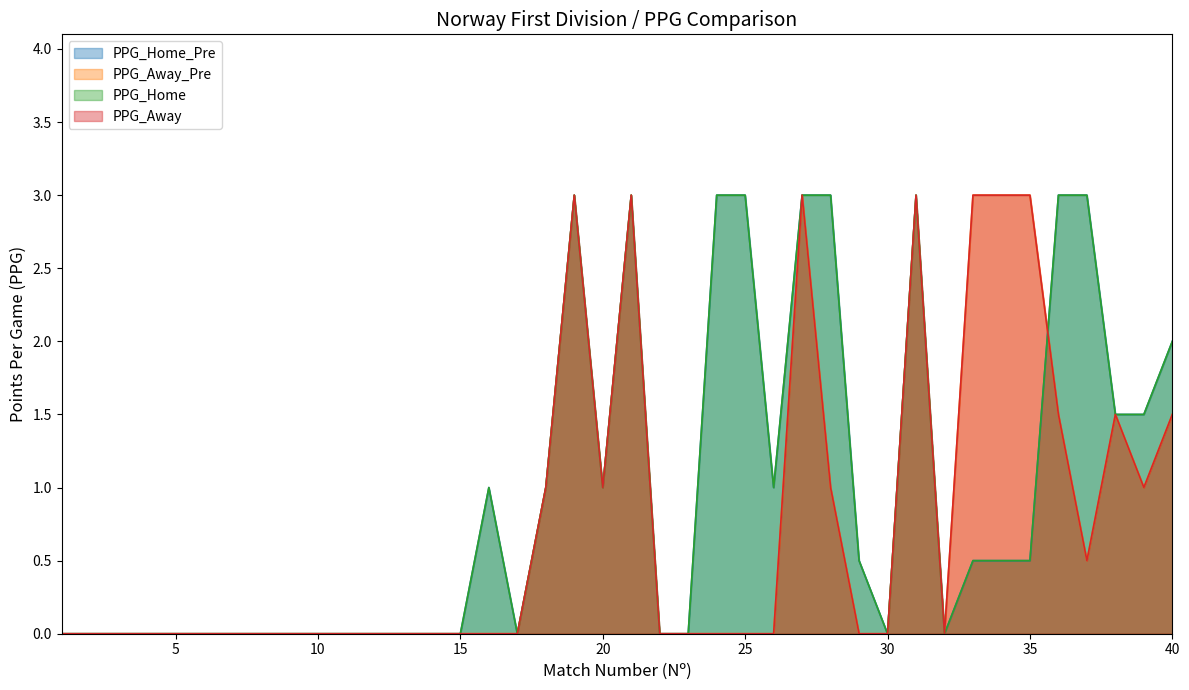

True or false: PPG_Away and PPG_Away_Pre intersect in this chart.

False